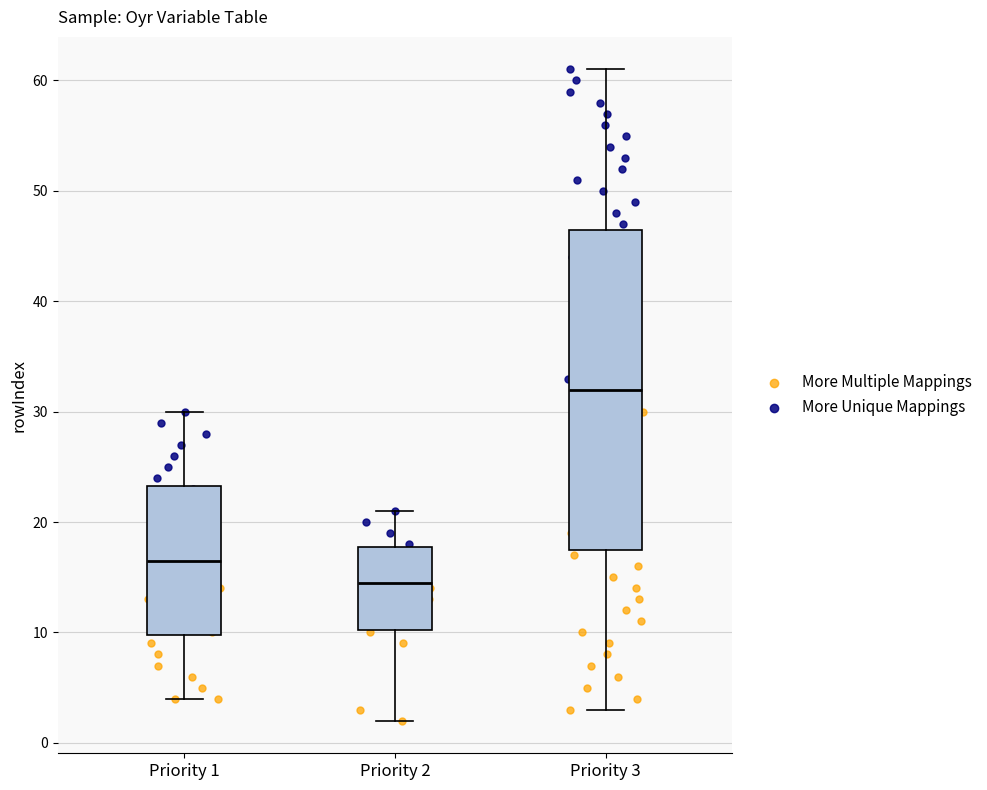

Which box is the tallest, from its lower edge to its upper edge?

Priority 3